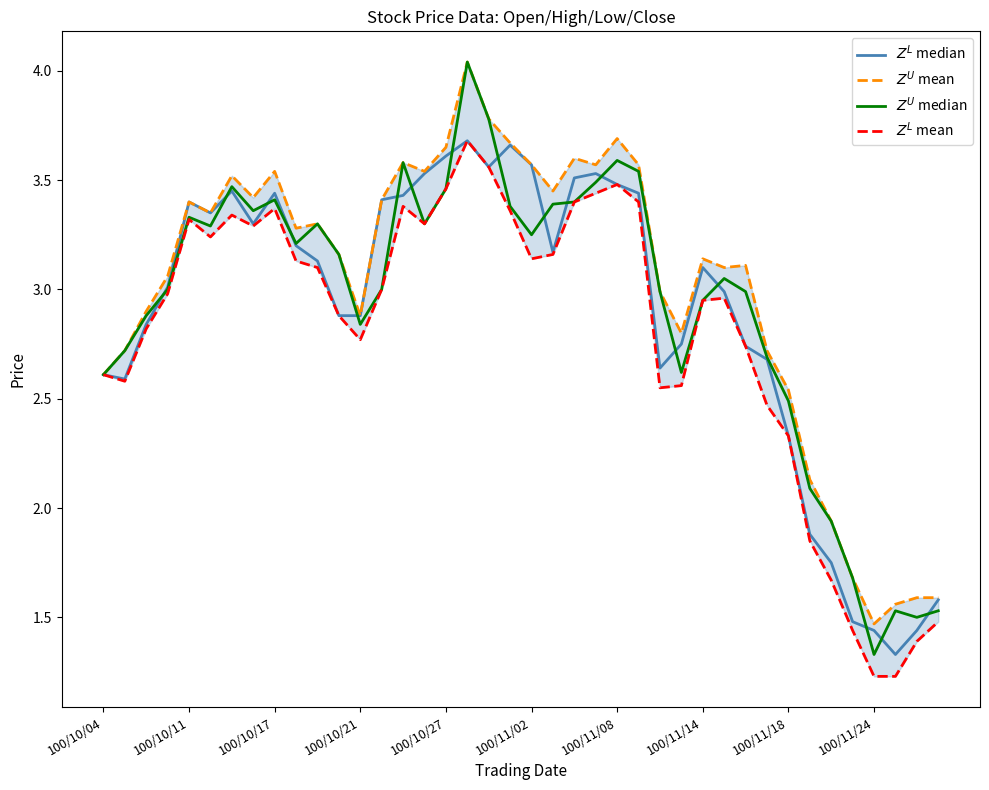

What is the difference between the second highest and second lowest values in the $Z^U$ median series?

2.3